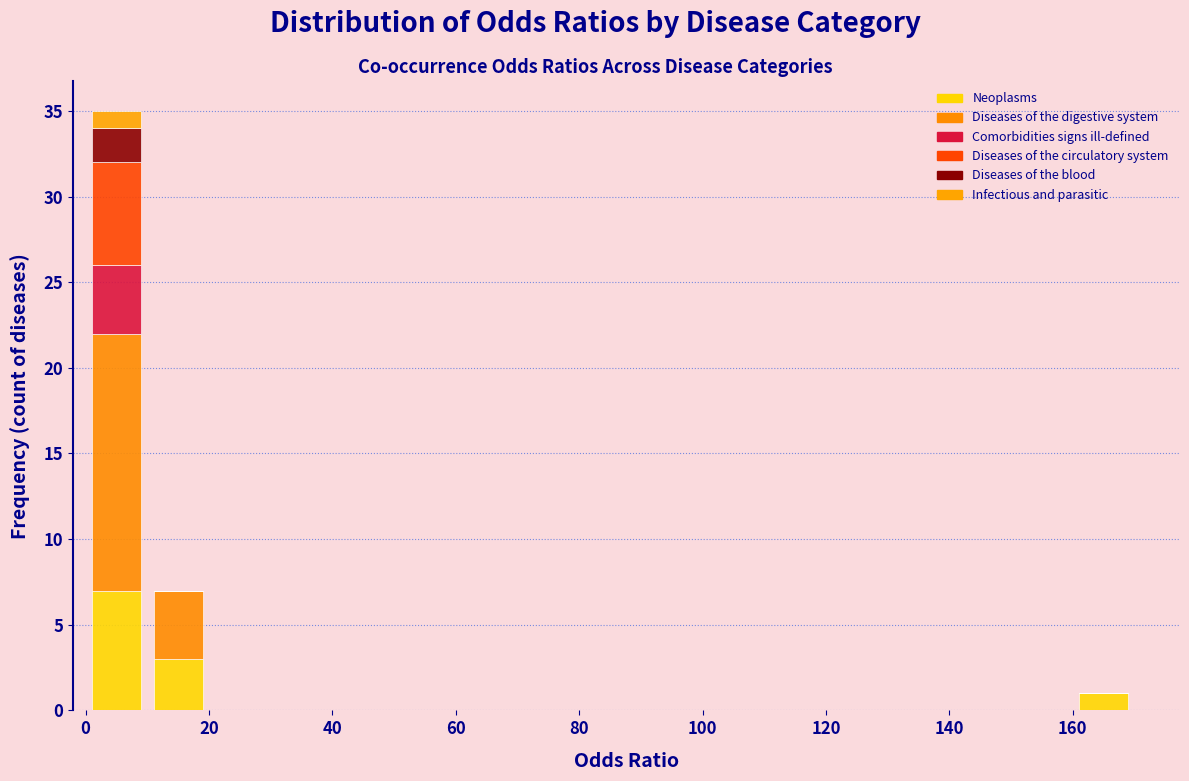

Reading left to right, transcribe this chart: for each stacked bar, give the range it covers on the x-axis and its total height. The values are not printed on the chart, so give them approximately, as read against the axis.

0 to 10: 35
10 to 20: 7
20 to 30: 0
30 to 40: 0
40 to 50: 0
50 to 60: 0
60 to 70: 0
70 to 80: 0
80 to 90: 0
90 to 100: 0
100 to 110: 0
110 to 120: 0
120 to 130: 0
130 to 140: 0
140 to 150: 0
150 to 160: 0
160 to 170: 1